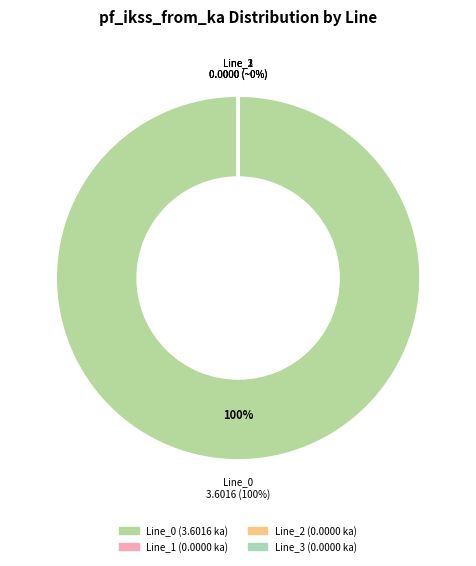

Count the number of slices in the pie.

4